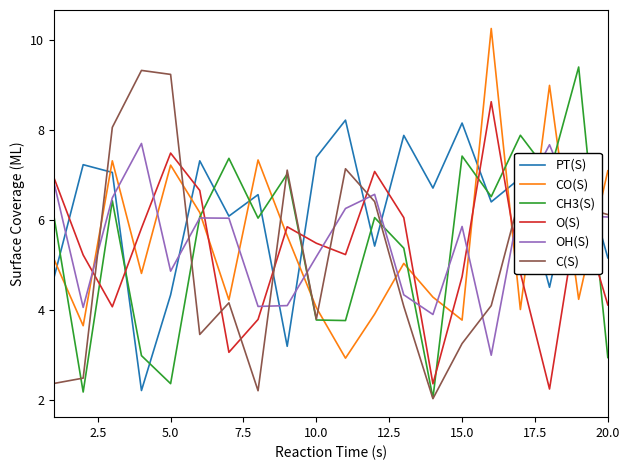

What is the minimum value for CH3(S)?

2.1